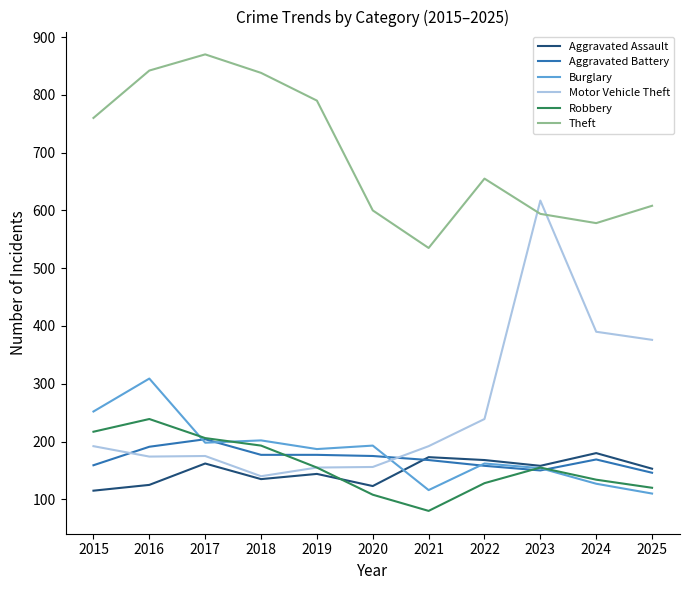

True or false: Burglary and Theft intersect in this chart.

False